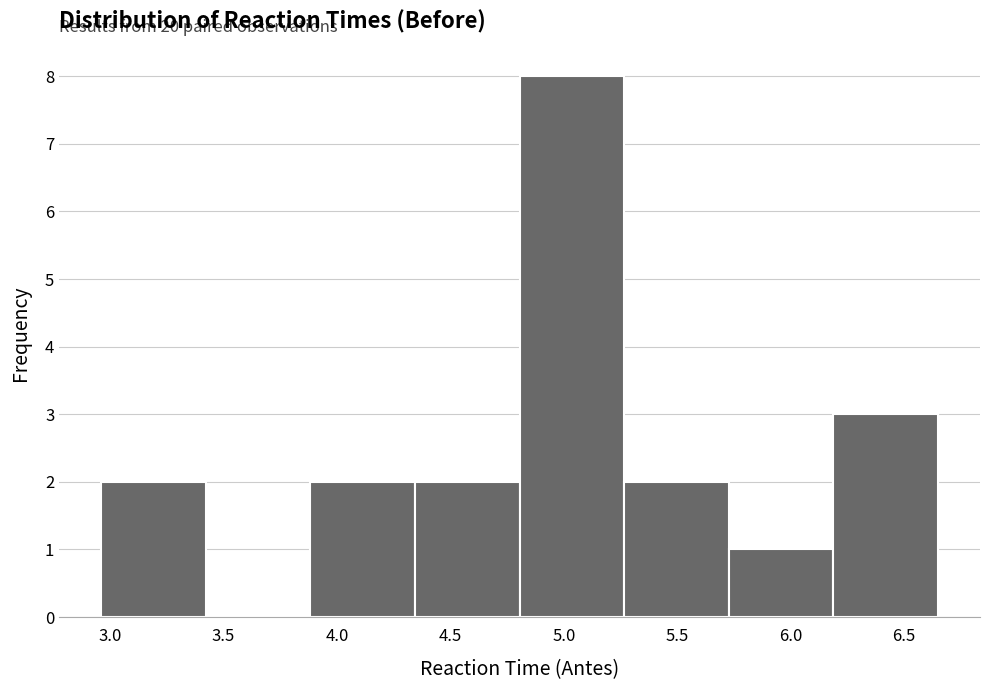

Which range on the x-axis has the tallest bar?

4.80 to 5.25